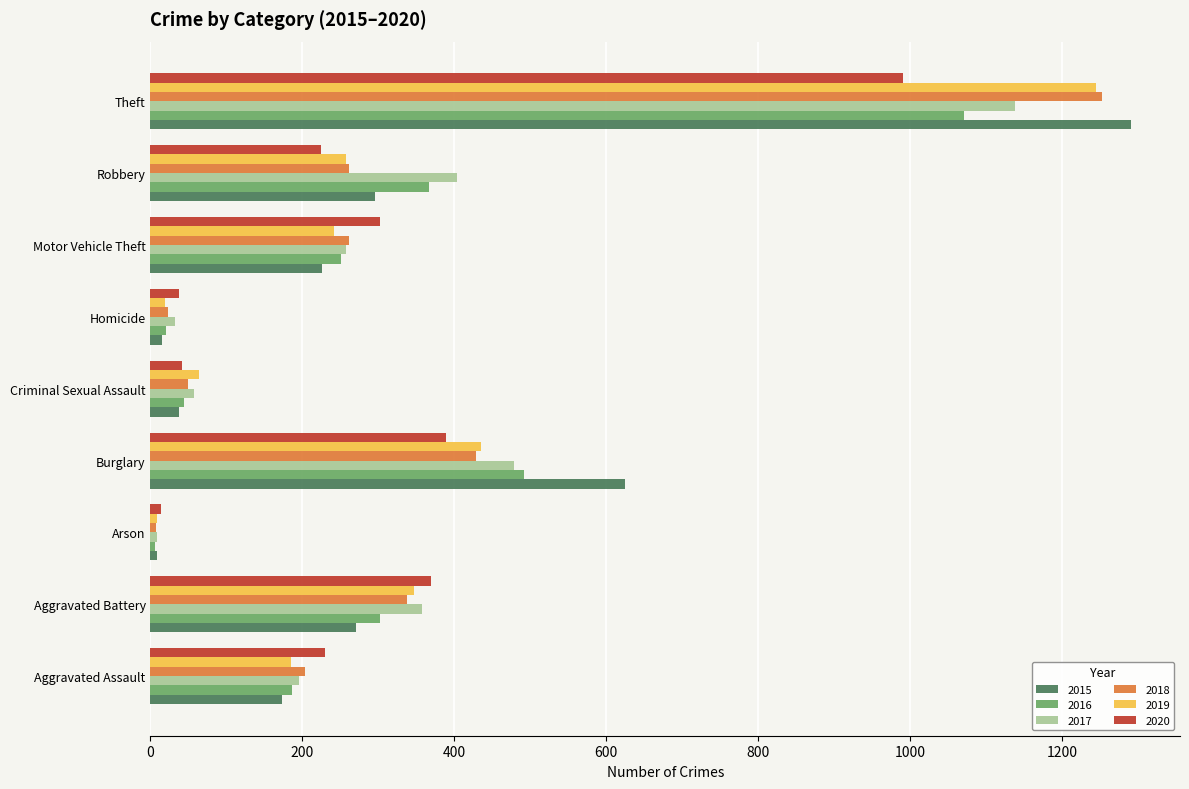

Is it true that 2015 equals 267 at Aggravated Assault?

False